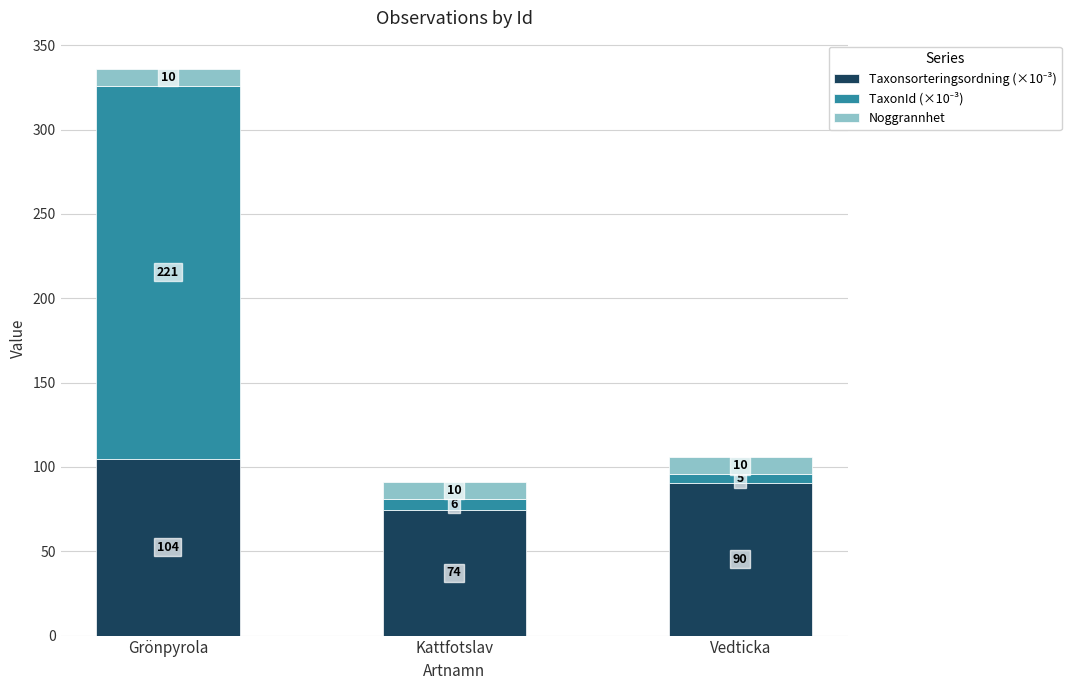

At which category is the sum across all series the highest?

Grönpyrola